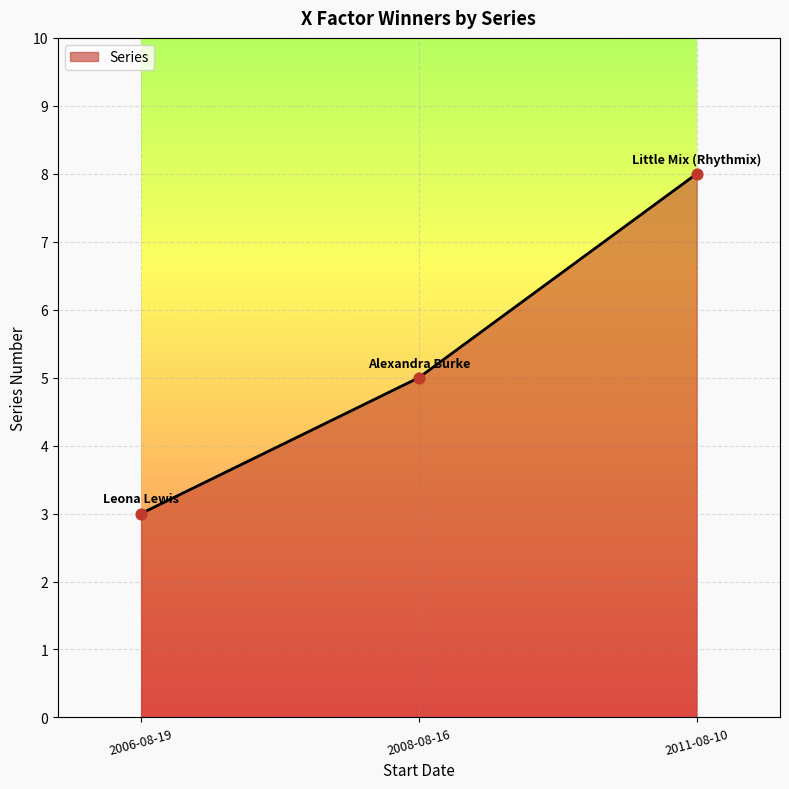

What is the change in value from 2006-08-19 to 2011-08-10?

+5